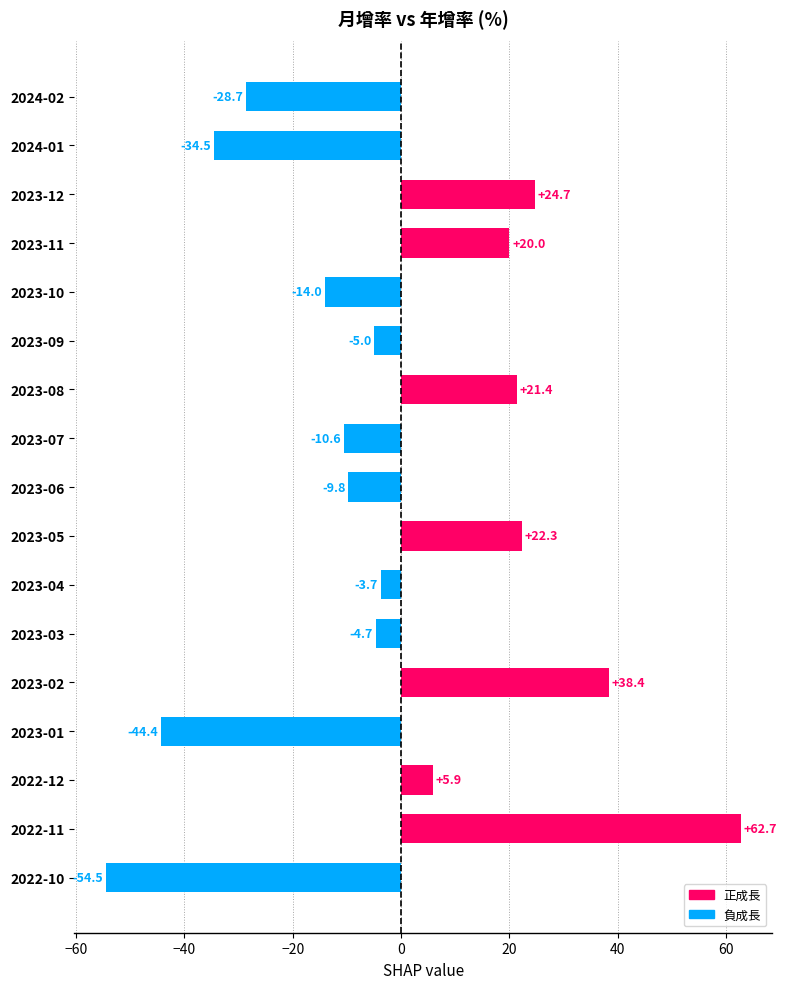

At which label is the value closest to 4?

2022-12